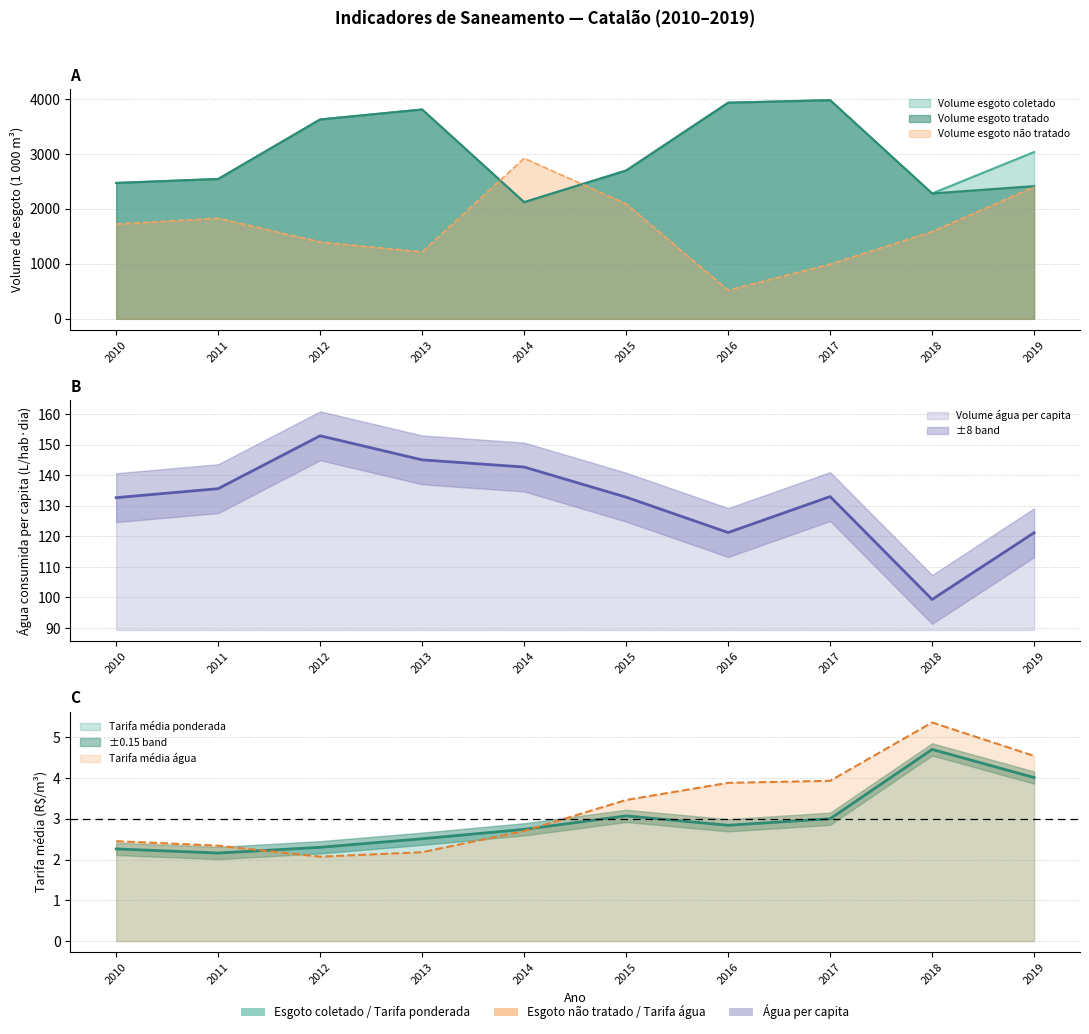

True or false: Volume_agua_per_capita and Volume_esgoto_tratado intersect in this chart.

False